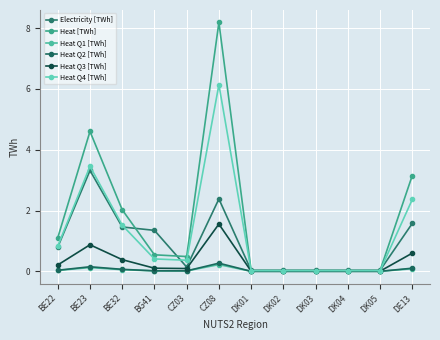

What is the average value of the Heat Q3 [TWh] series?

0.3